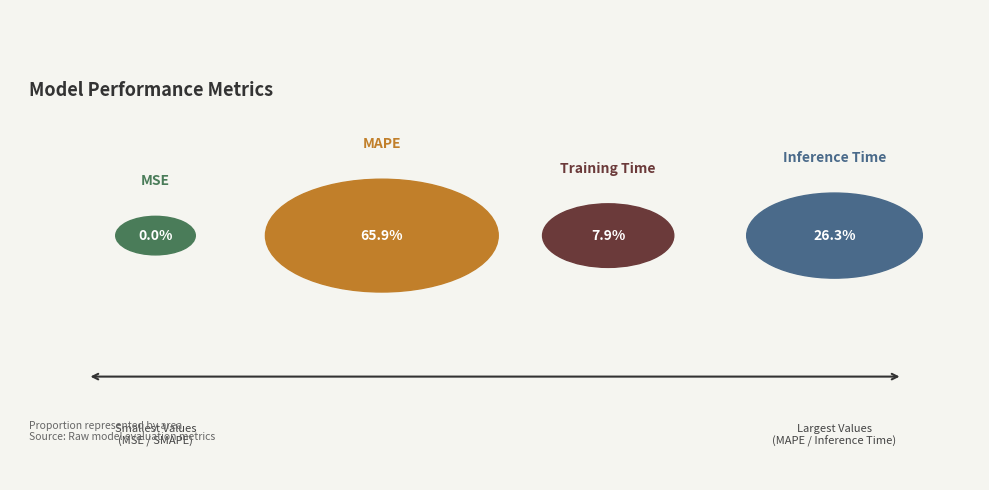

To the nearest percent, what is the difference between the MAPE and Training Time slice percentages?

58%